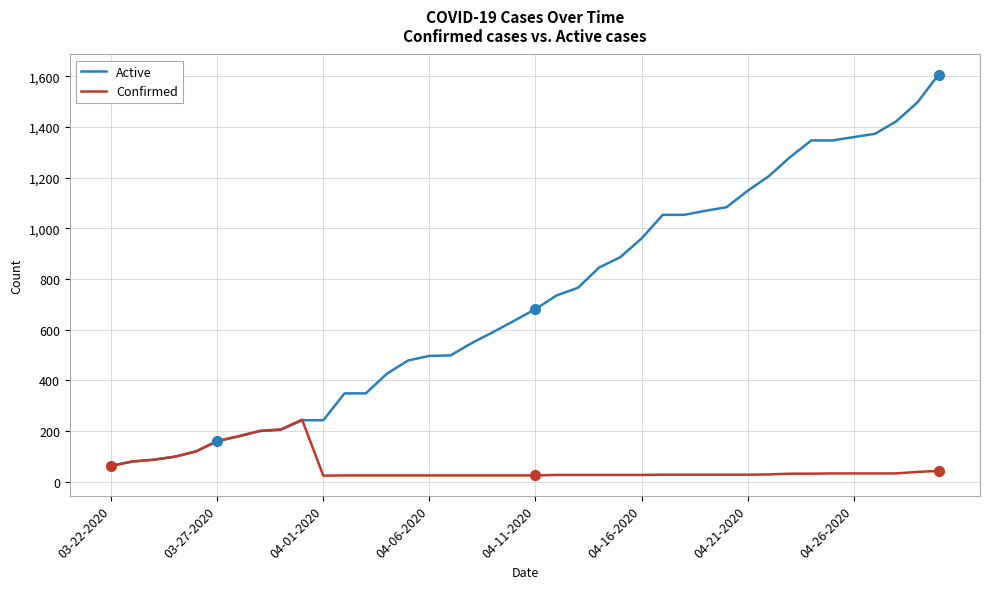

List the series in order of their overall mean, lowest first.

Confirmed, Active